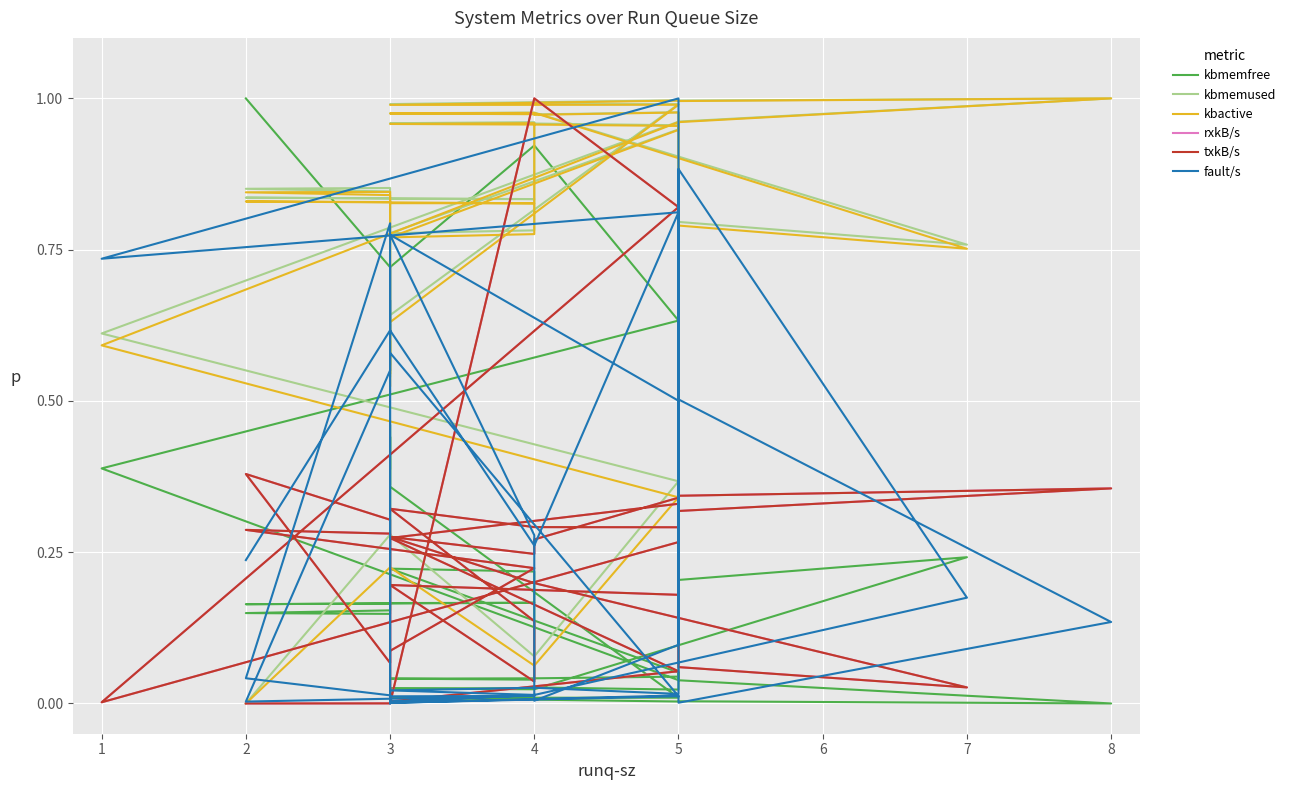

Which series has the largest total across all categories?

kbmemused